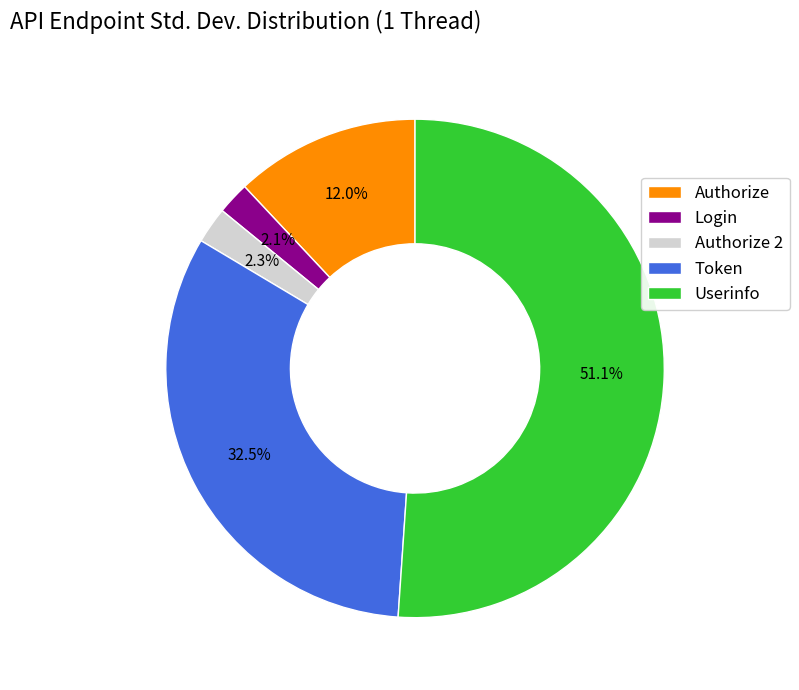

Count the number of slices in the pie.

5